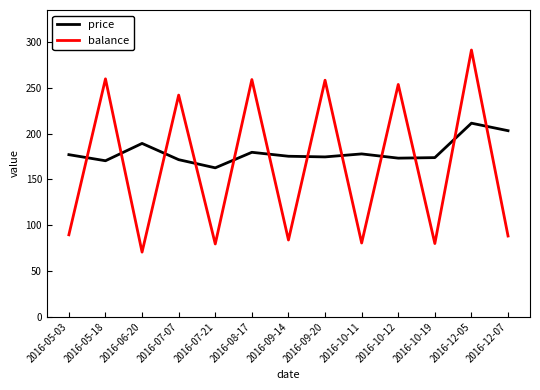

Which category has the highest value in the balance series?

2016-12-05